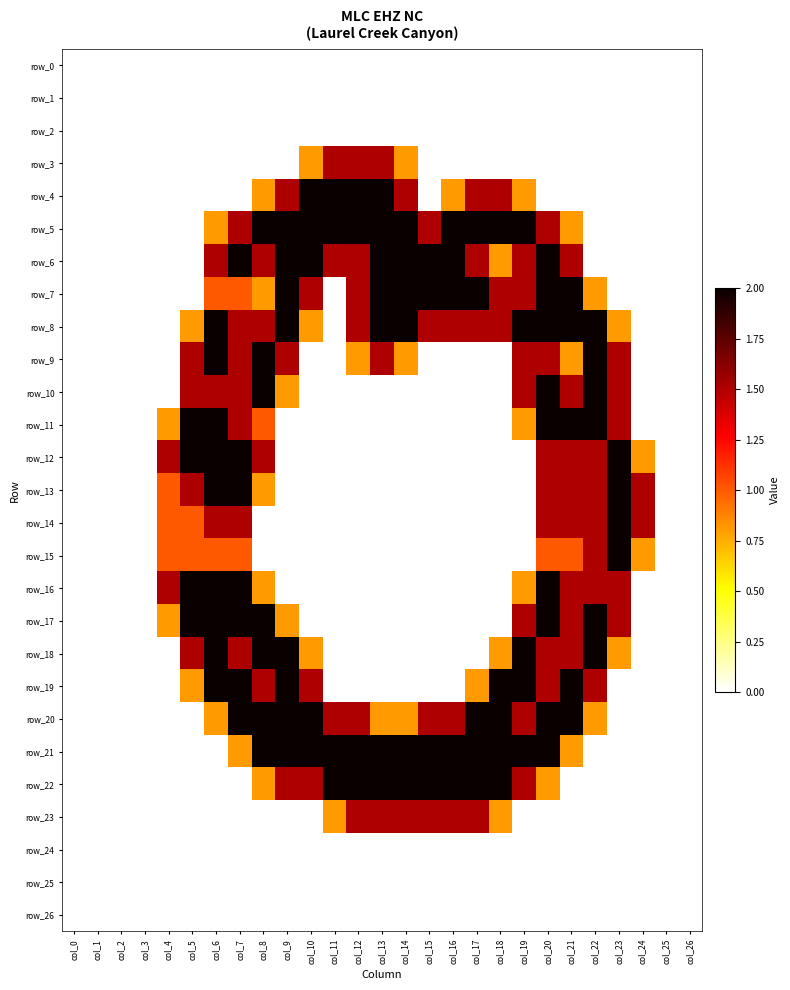

Rank the series by their maximum value, from highest to lowest.

row_4, row_5, row_6, row_7, row_8, row_9, row_10, row_11, row_12, row_13, row_14, row_15, row_16, row_17, row_18, row_19, row_20, row_21, row_22, row_3, row_23, row_0, row_1, row_2, row_24, row_25, row_26